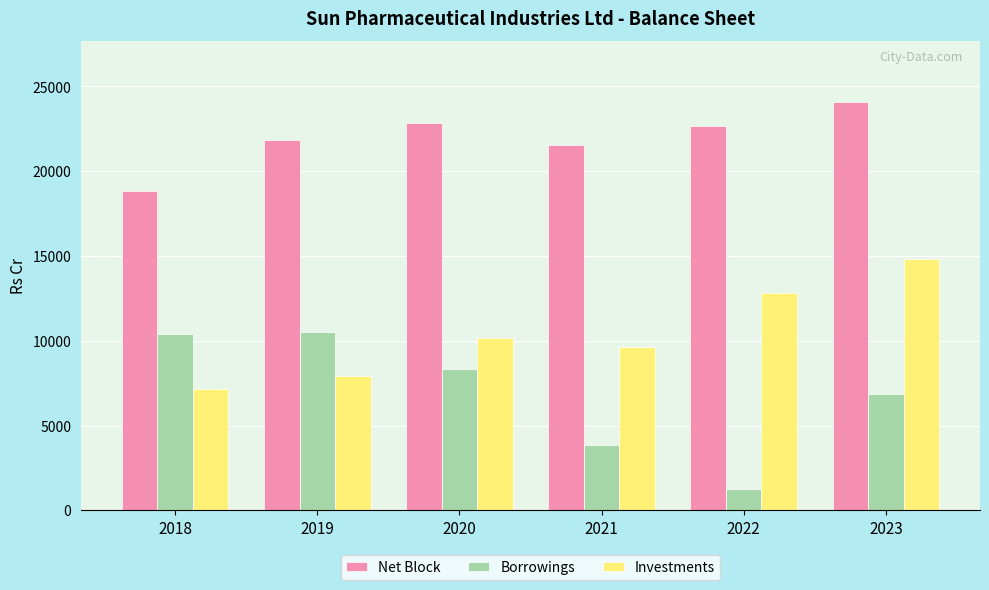

How many data points in Net Block are less than 22665?

3